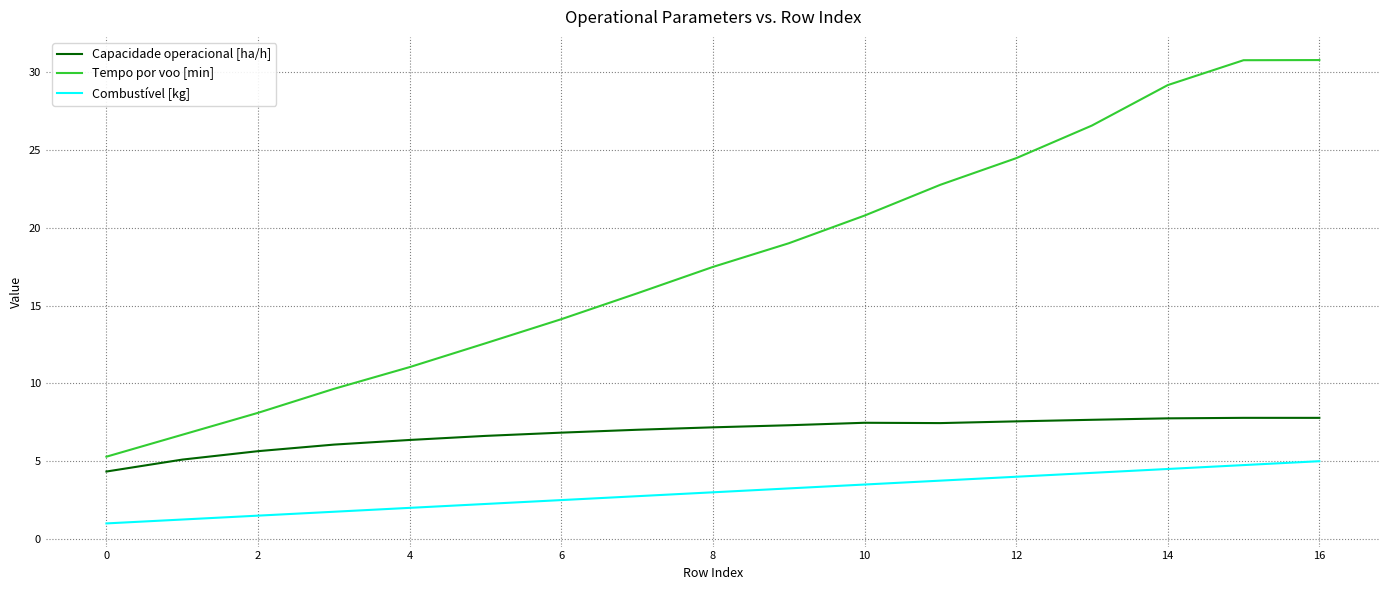

What is the maximum value for Tempo por voo [min]?

30.8